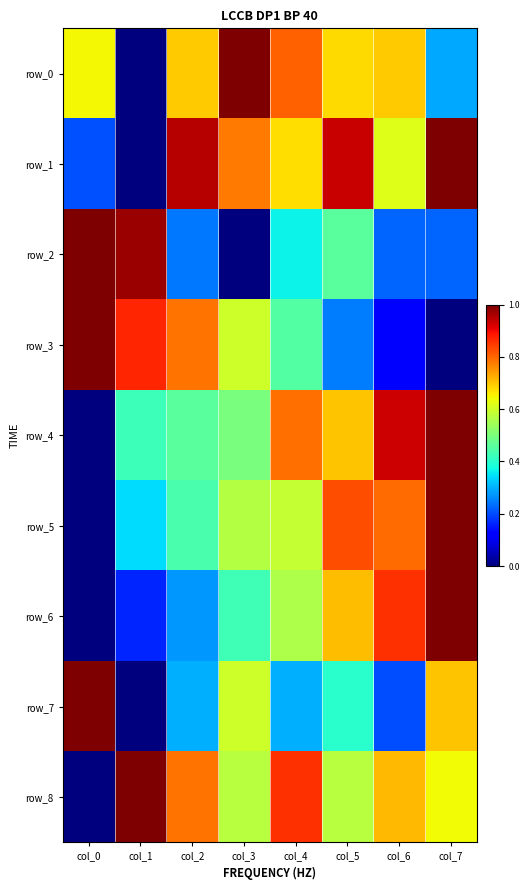

What is the difference between the maximum and second lowest values in the row_3 series?

0.9